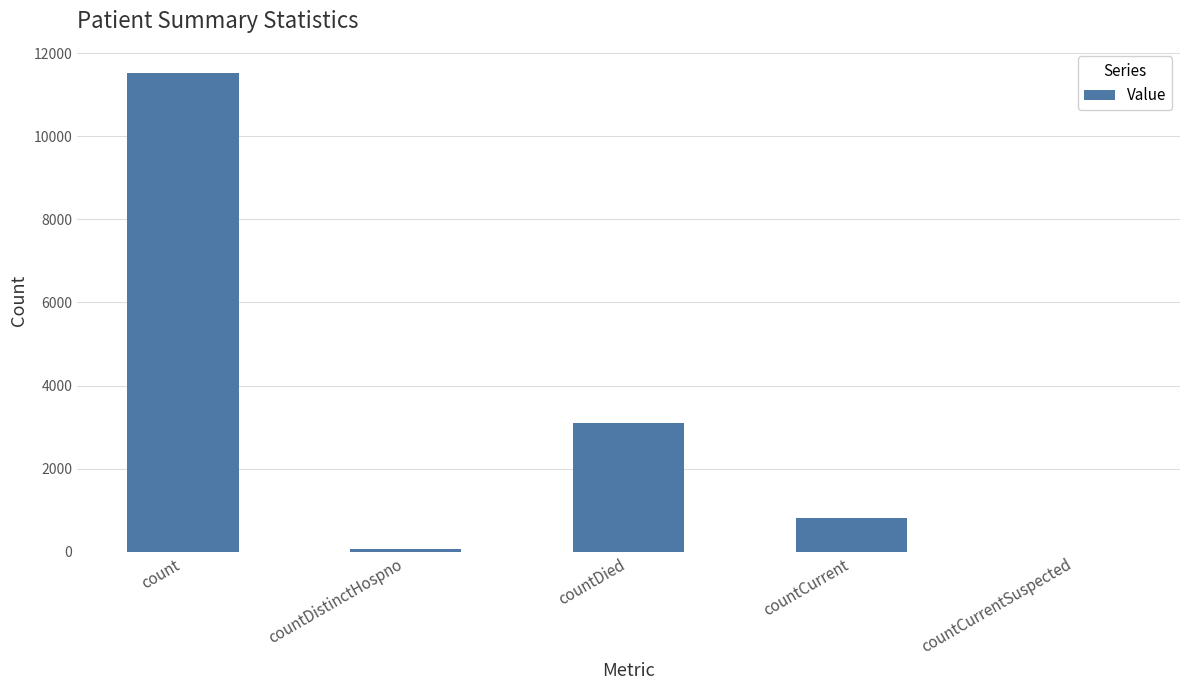

Reading left to right, what are all the values shown in this chart?

11526	77	3093	824	0